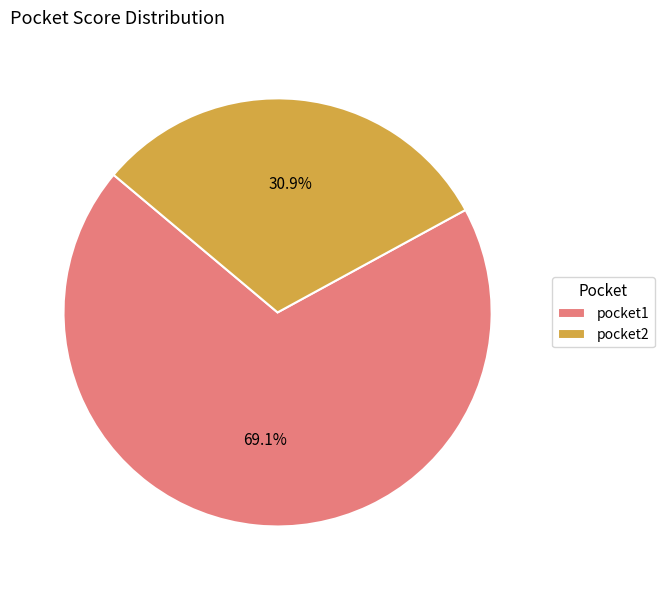

Count the number of slices in the pie.

2